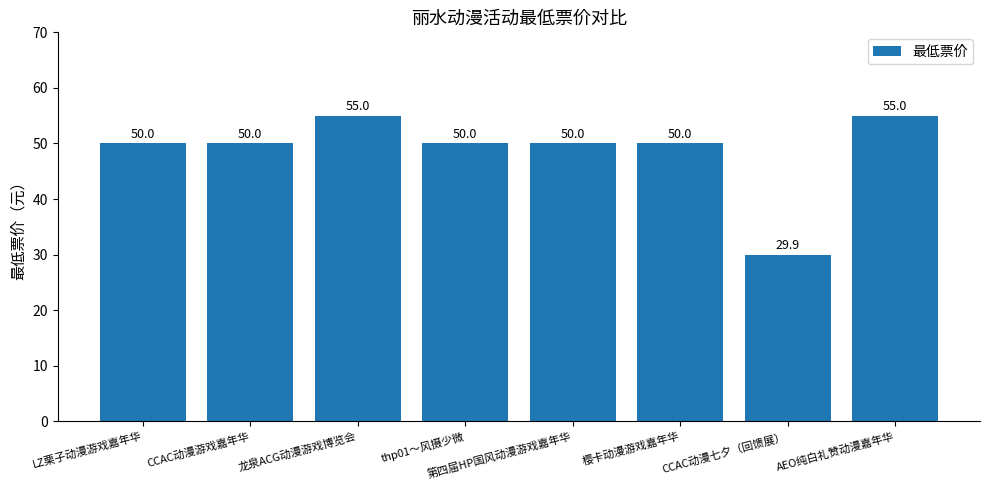

Between 第四届HP国风动漫游戏嘉年华 and AEO纯白礼赞动漫嘉年华, which is larger?

AEO纯白礼赞动漫嘉年华